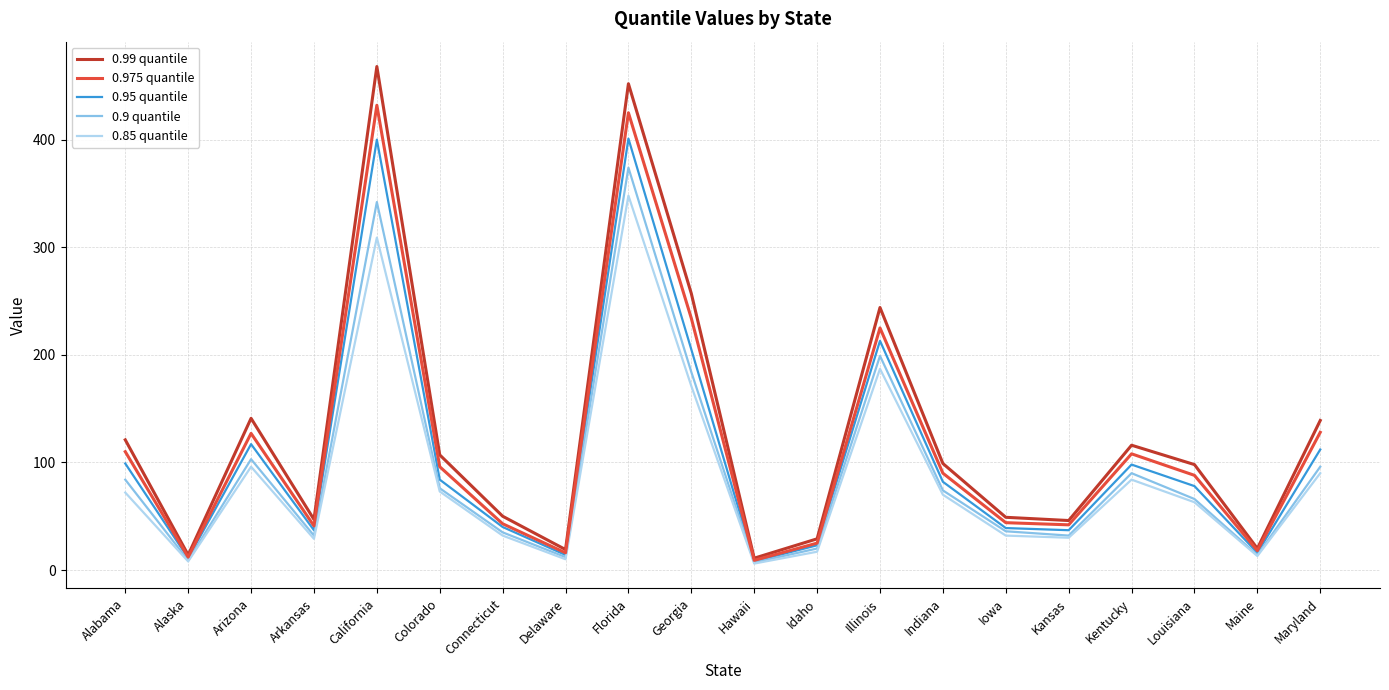

List the series in order of their peak value, highest first.

0.99 quantile, 0.975 quantile, 0.95 quantile, 0.9 quantile, 0.85 quantile